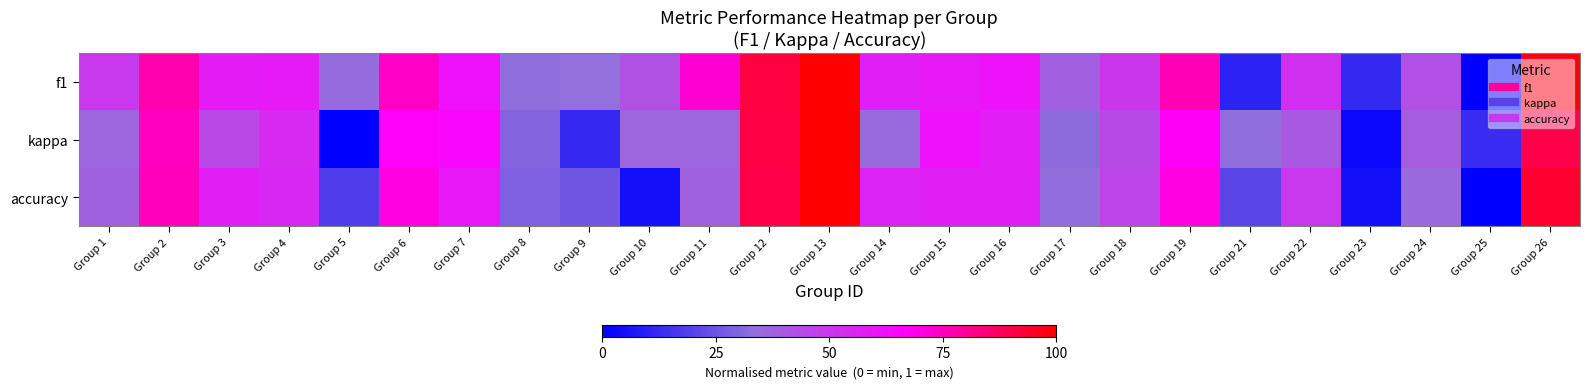

What is the spread (max minus min) of values at Group 11?

0.4